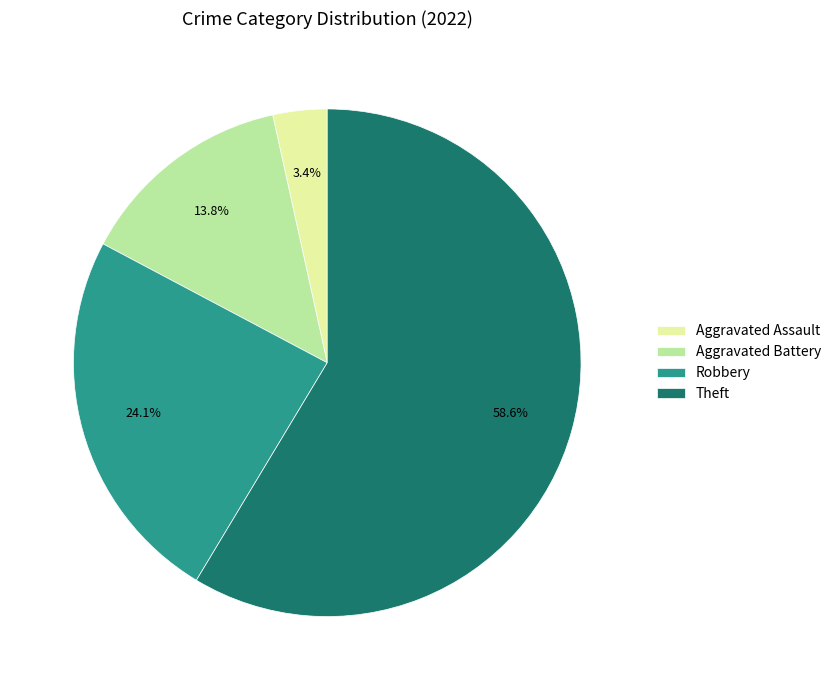

To the nearest percent, what portion does Robbery represent?

24%